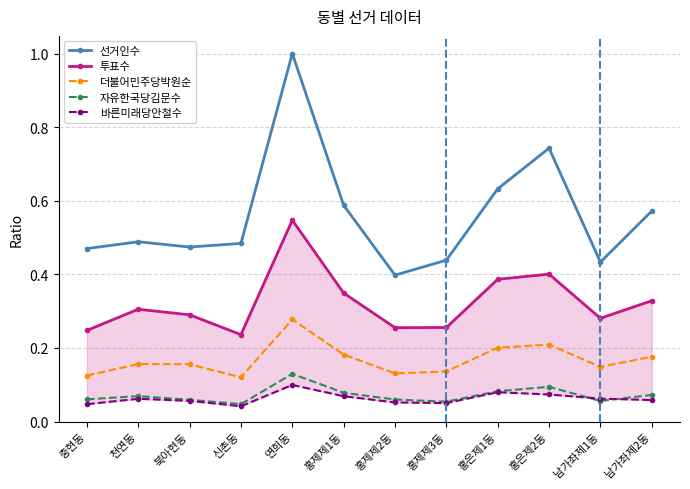

The 바른미래당안철수 series shows 0.1 at 홍제제2동. True or false?

True